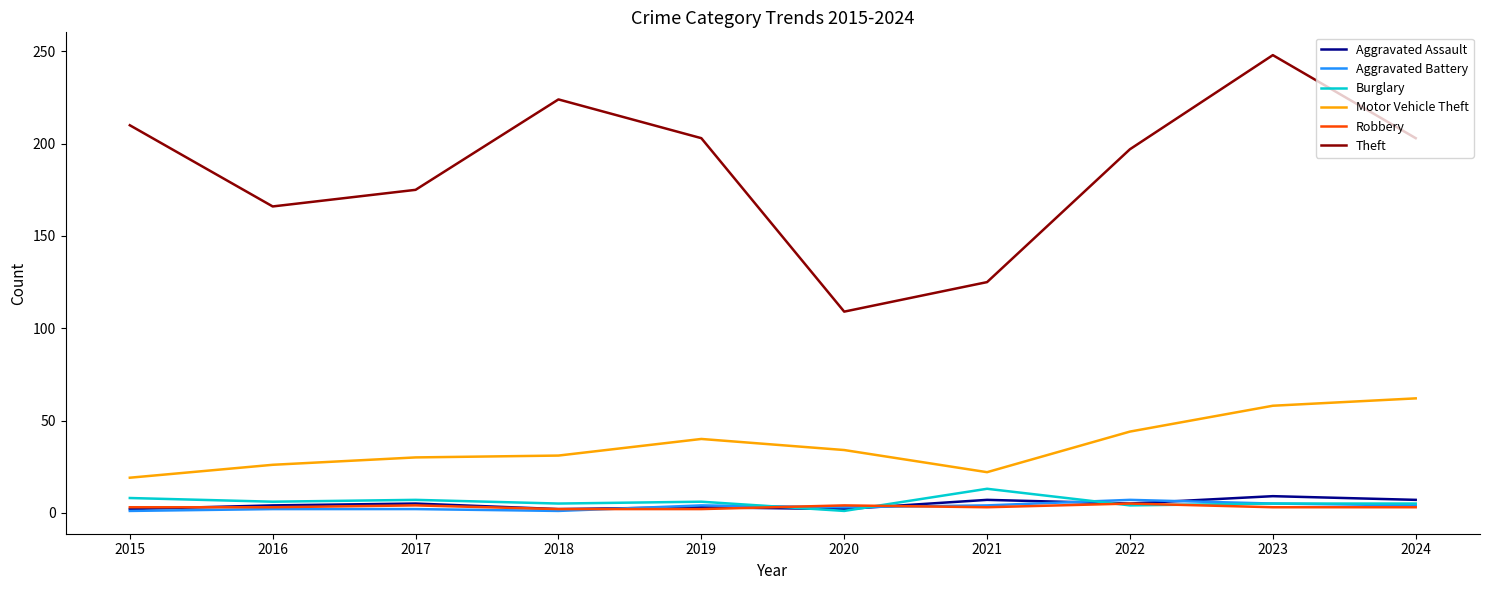

What value does the Aggravated Battery series have at 2020?

3